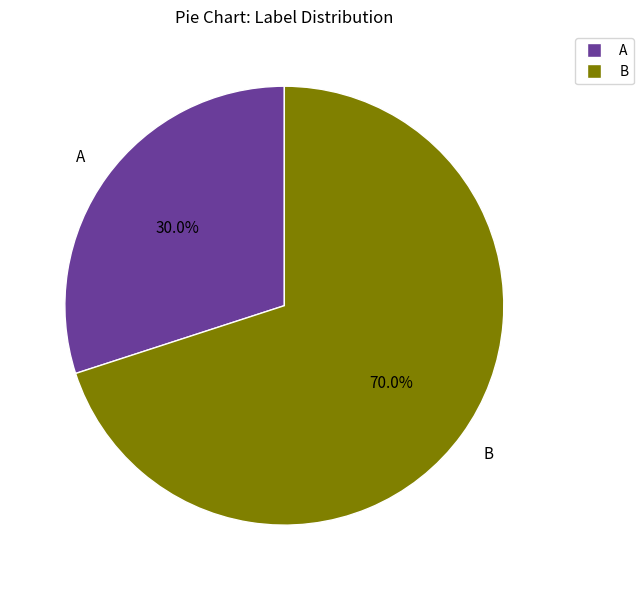

To the nearest percent, what is the average slice percentage?

50%